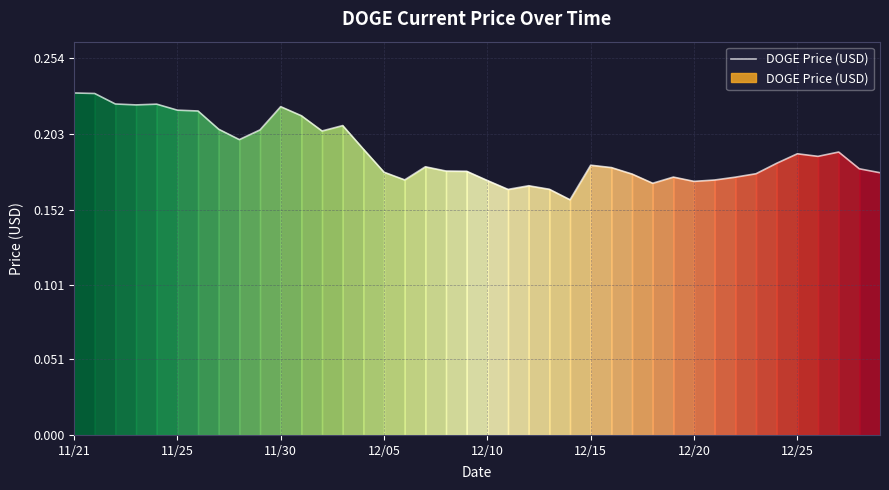

Between 30 and 11, which is larger?

11